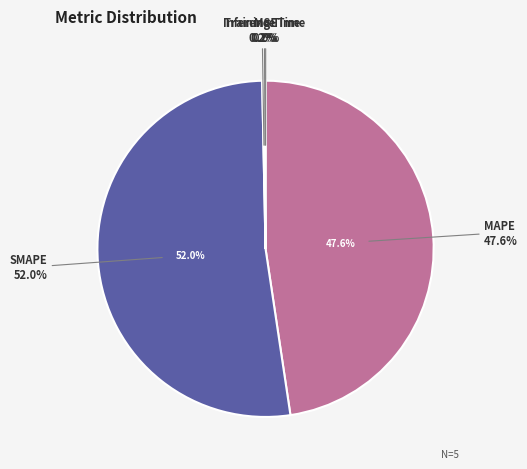

To the nearest percent, what is the difference between the largest and smallest slice percentages?

52%